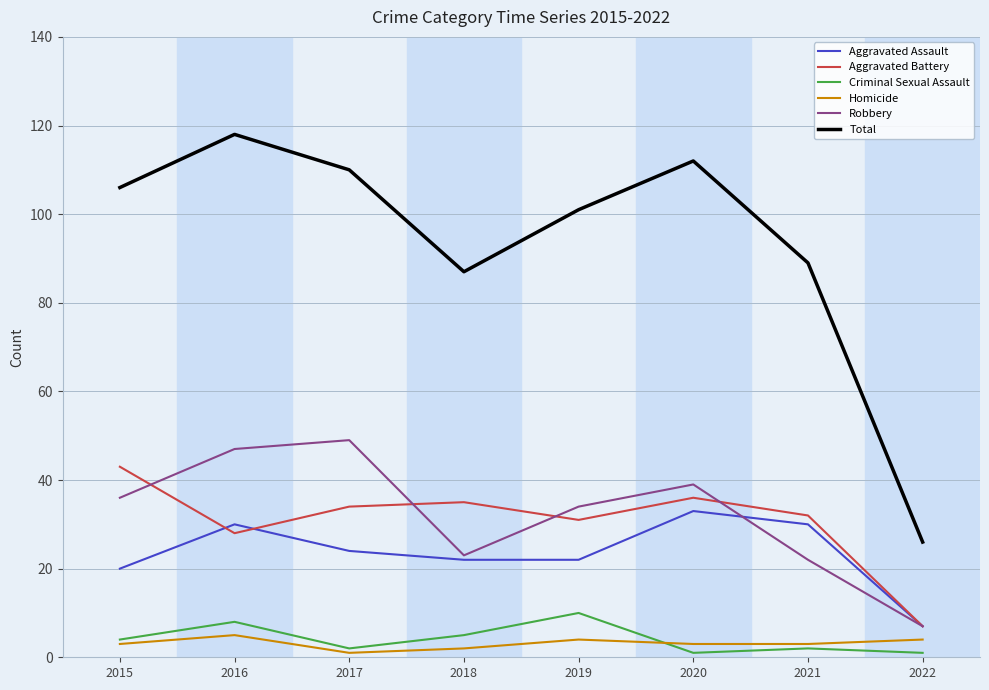

Which series has the widest spread of values?

Total